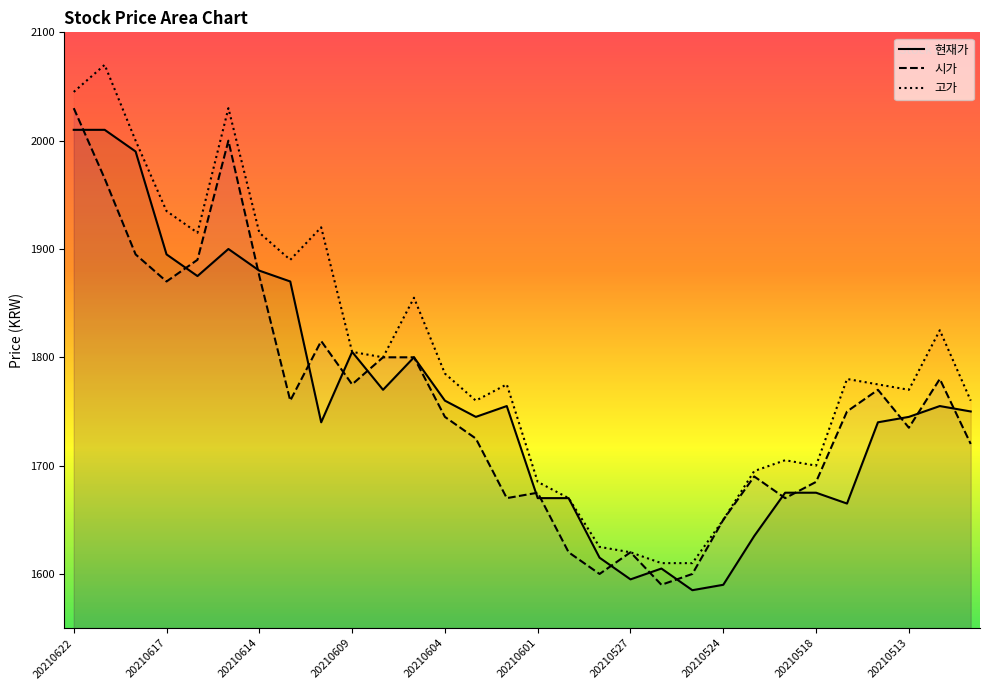

True or false: 현재가 and 고가 intersect in this chart.

False